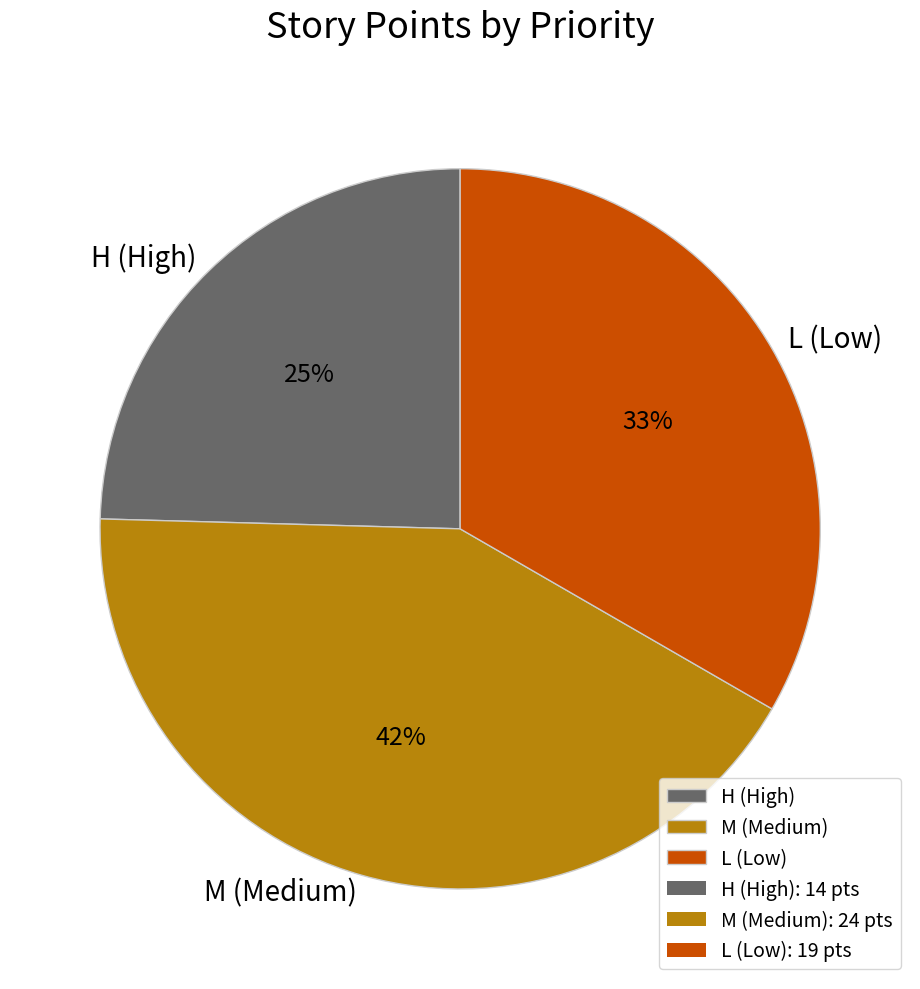

Which category has the biggest portion of the pie?

M (Medium)